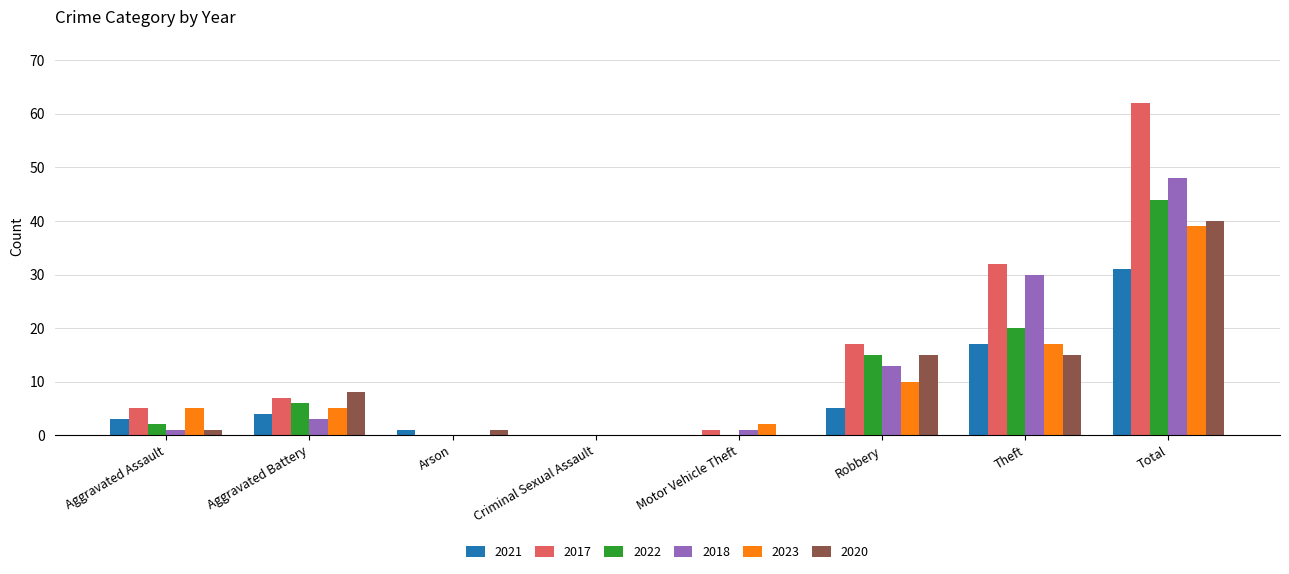

Which label corresponds to the largest value in the chart?

Total